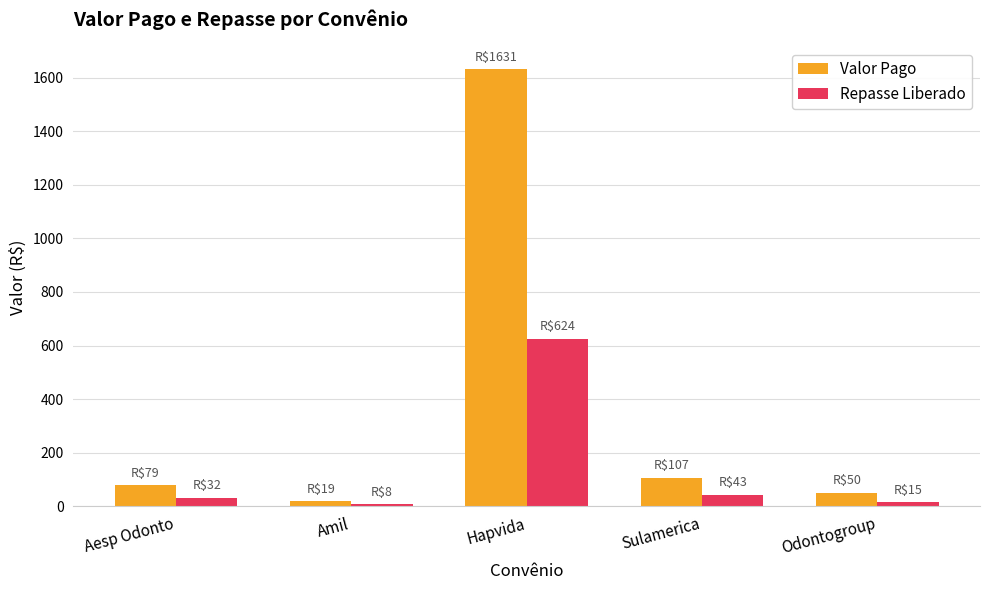

What is the spread (max minus min) of values at Odontogroup?

35.1